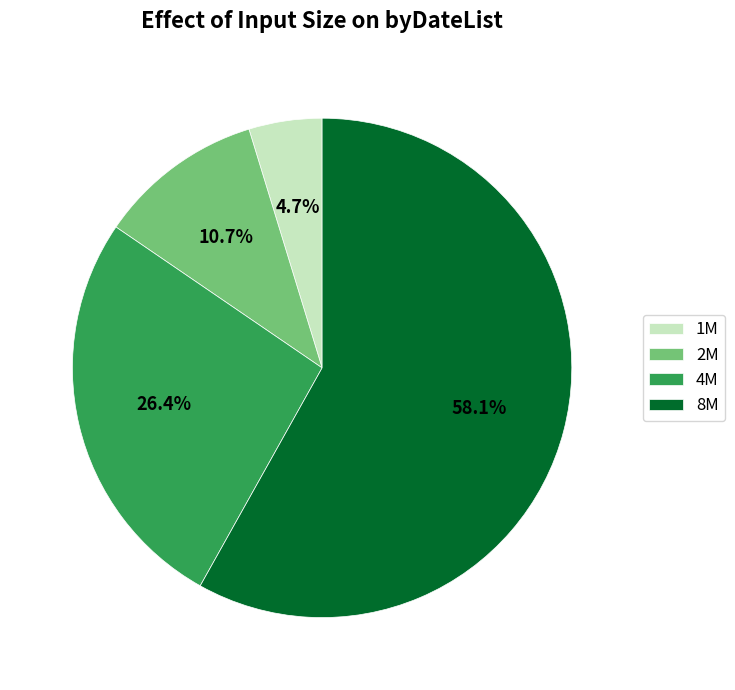

To the nearest percent, what is the difference between the 4M and 1M slice percentages?

22%